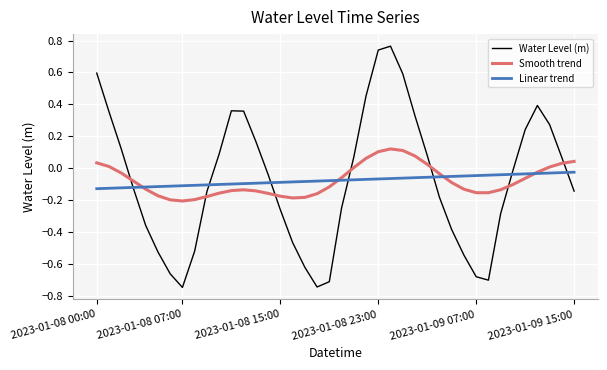

List the series in order of their peak value, highest first.

Water Level (m), Smooth trend, Linear trend